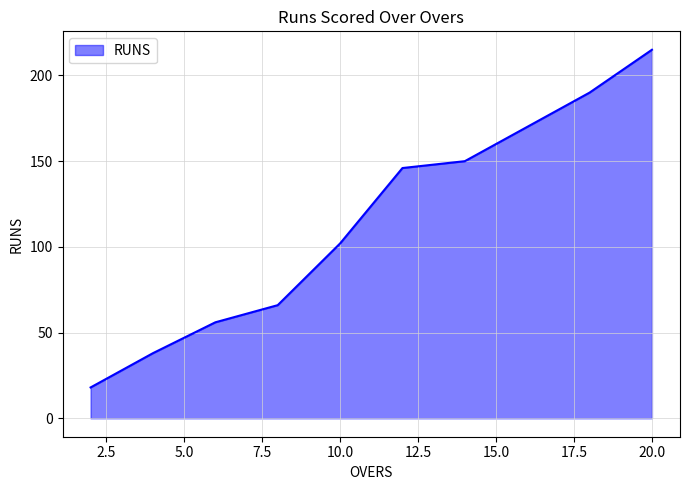

What is the maximum value shown in the chart?

215